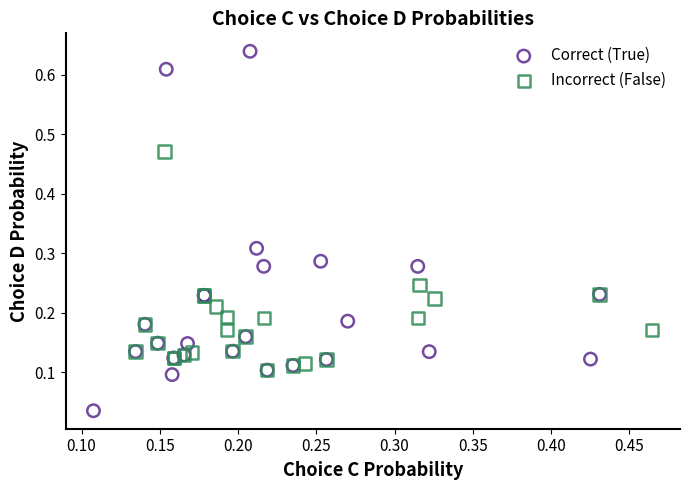

Which series has the widest spread of Y values?

Correct (True)